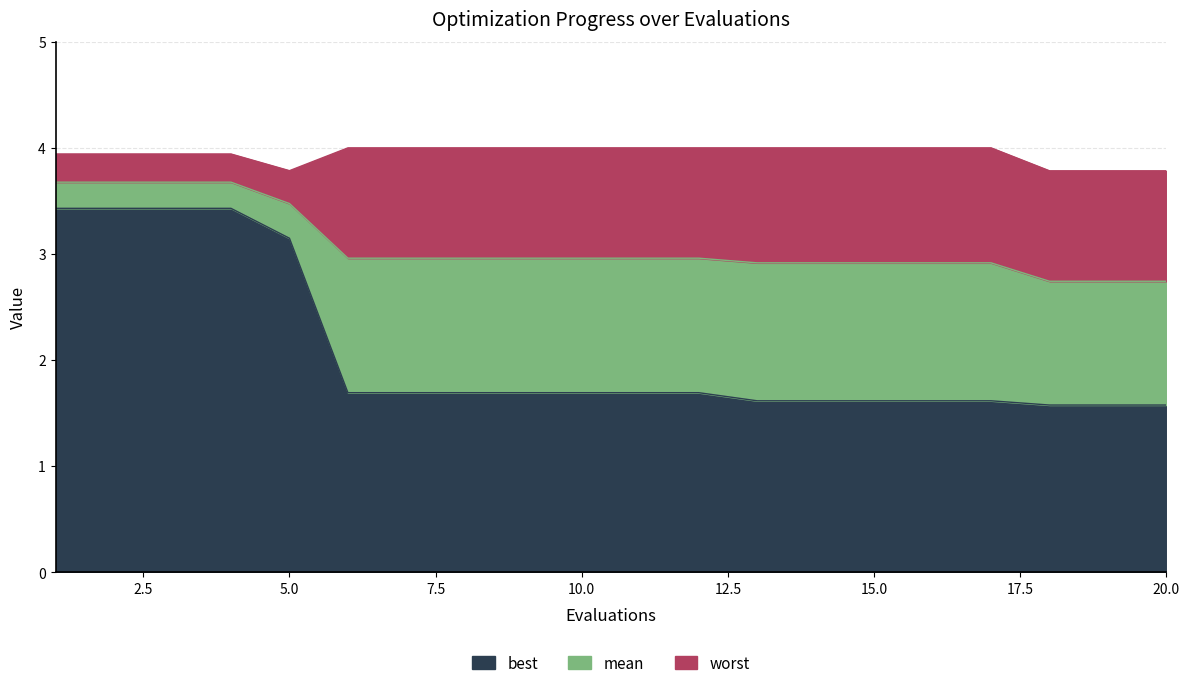

Which series has the widest spread of values?

best